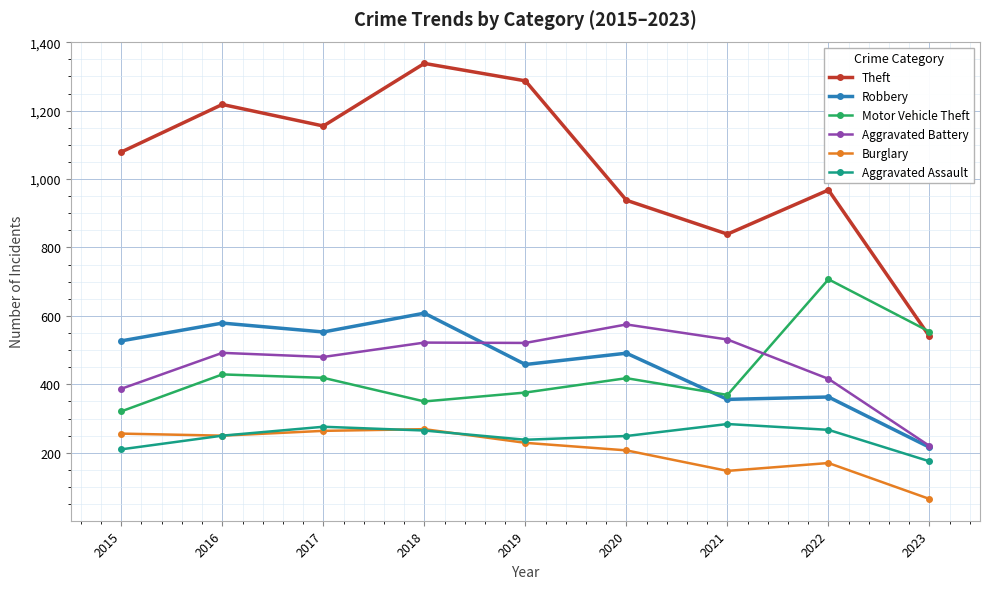

Rank the series at 2020 from highest to lowest value.

Theft, Aggravated Battery, Robbery, Motor Vehicle Theft, Aggravated Assault, Burglary